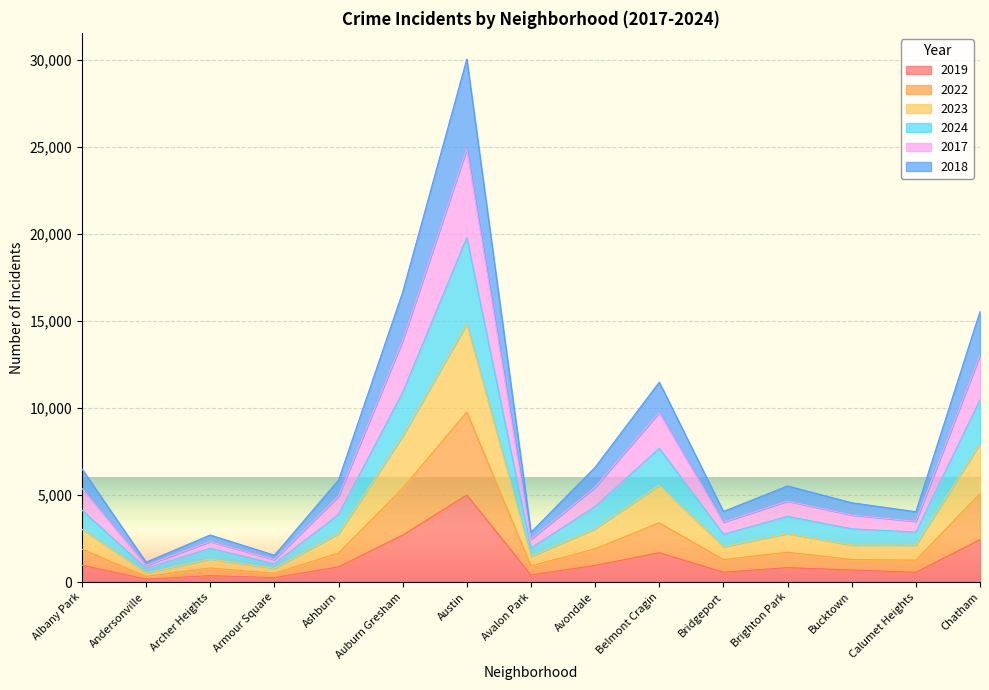

True or false: 2024 has more than 0 interior local peaks.

True